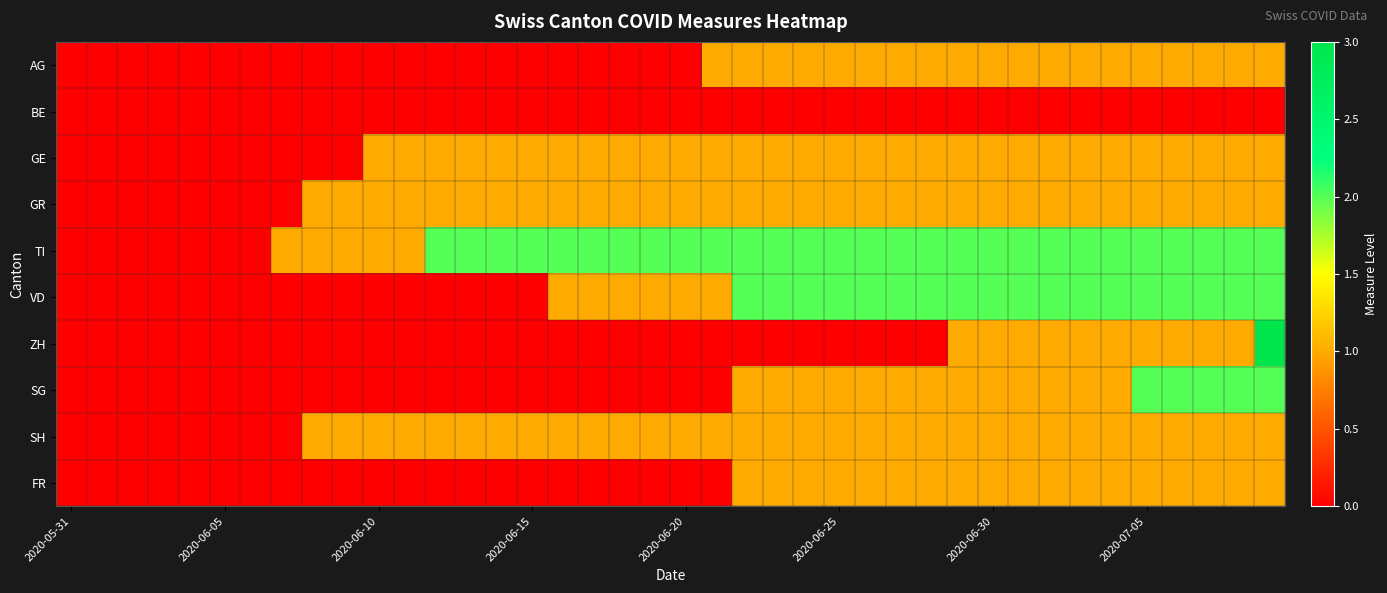

How many series are shown in this chart?

10